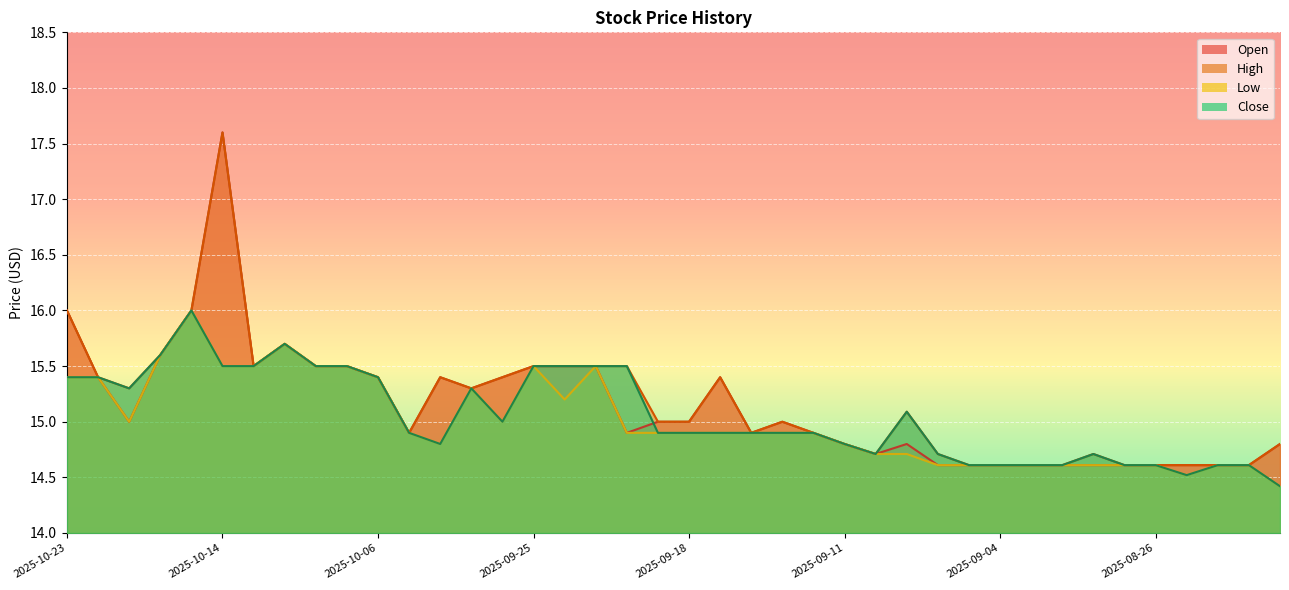

At which label is High closest to 16?

2025-10-23